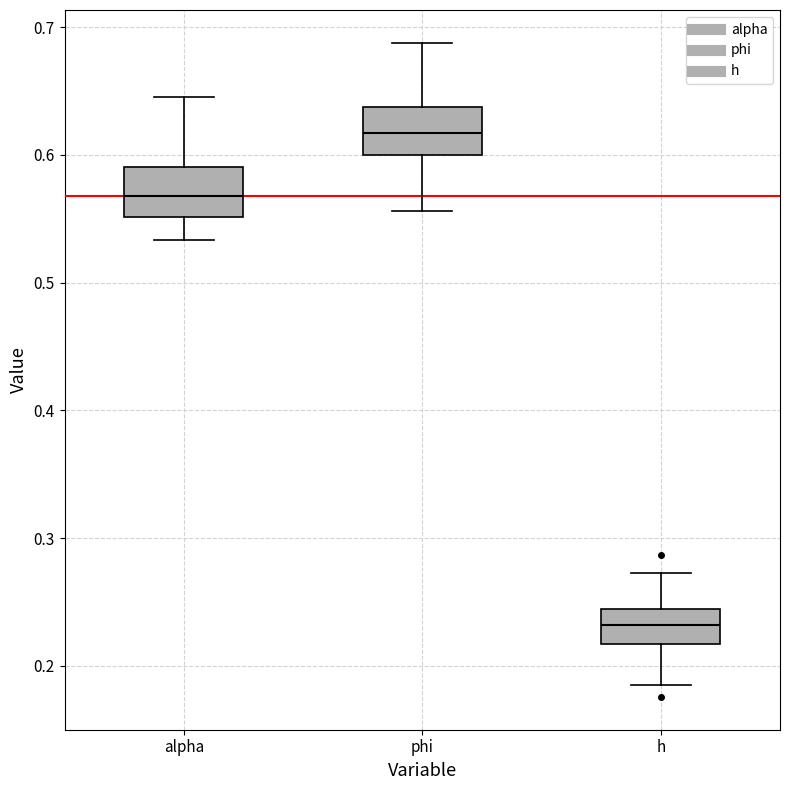

Where does the median line of the box for alpha sit on the y-axis? The values are not printed on the chart, so give them approximately, as read against the axis.

0.57